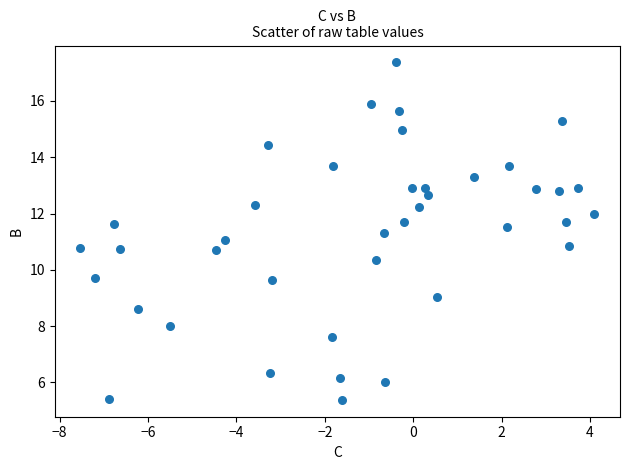

What is the range of Y values (max minus min)?

12.0